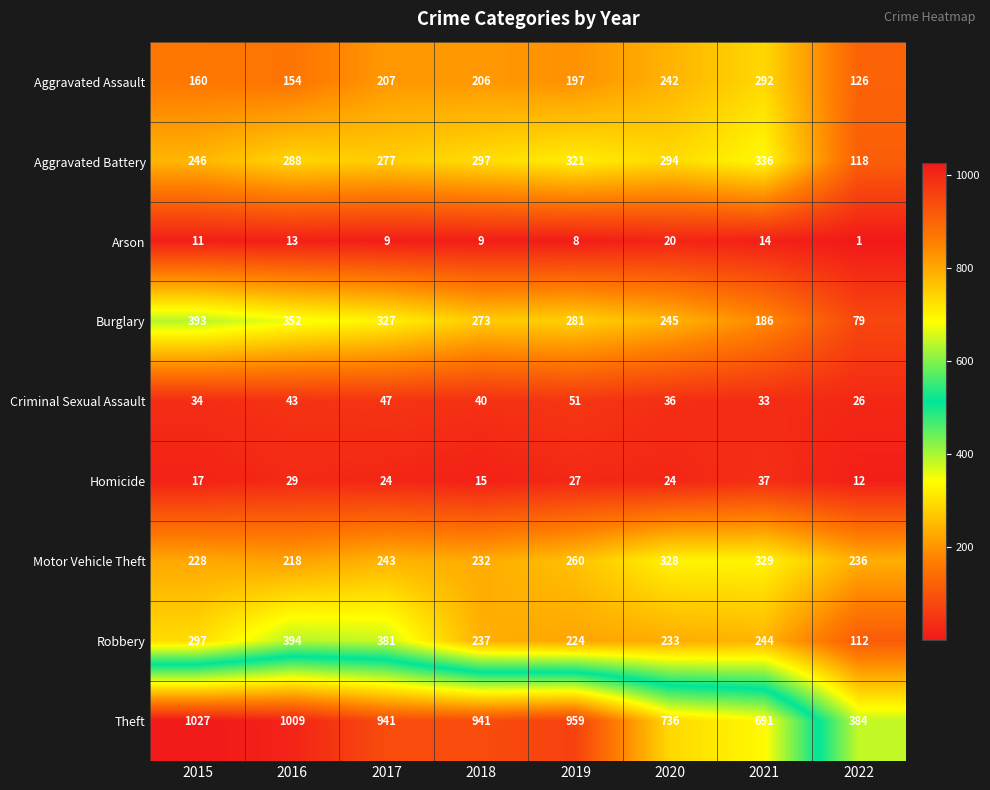

What value does the Arson series have at 2017, to the nearest 5?

10